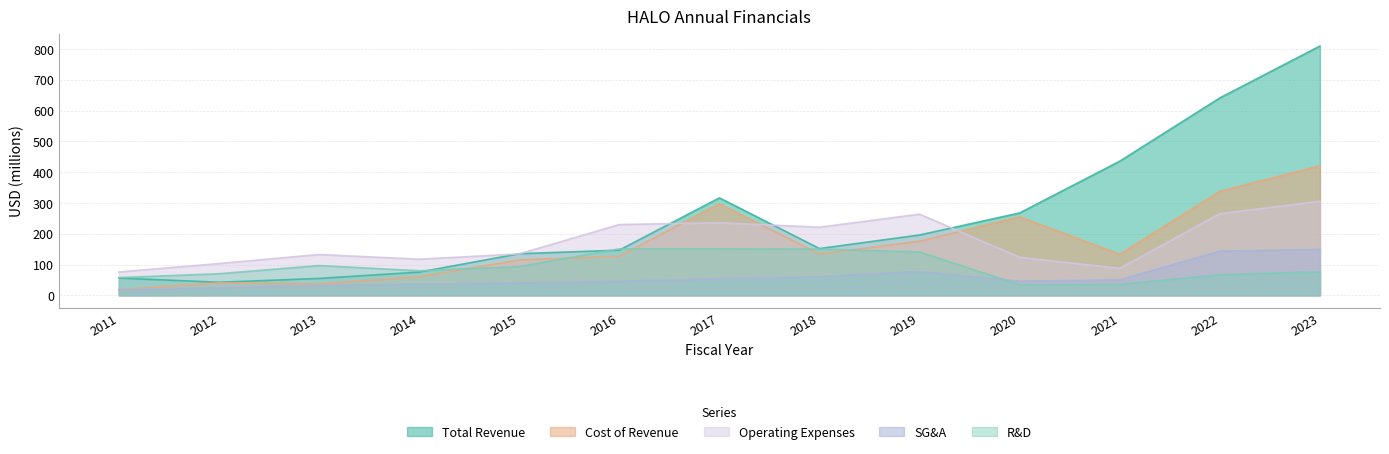

At which label does sellingGeneralAndAdministrative reach its minimum?

2011